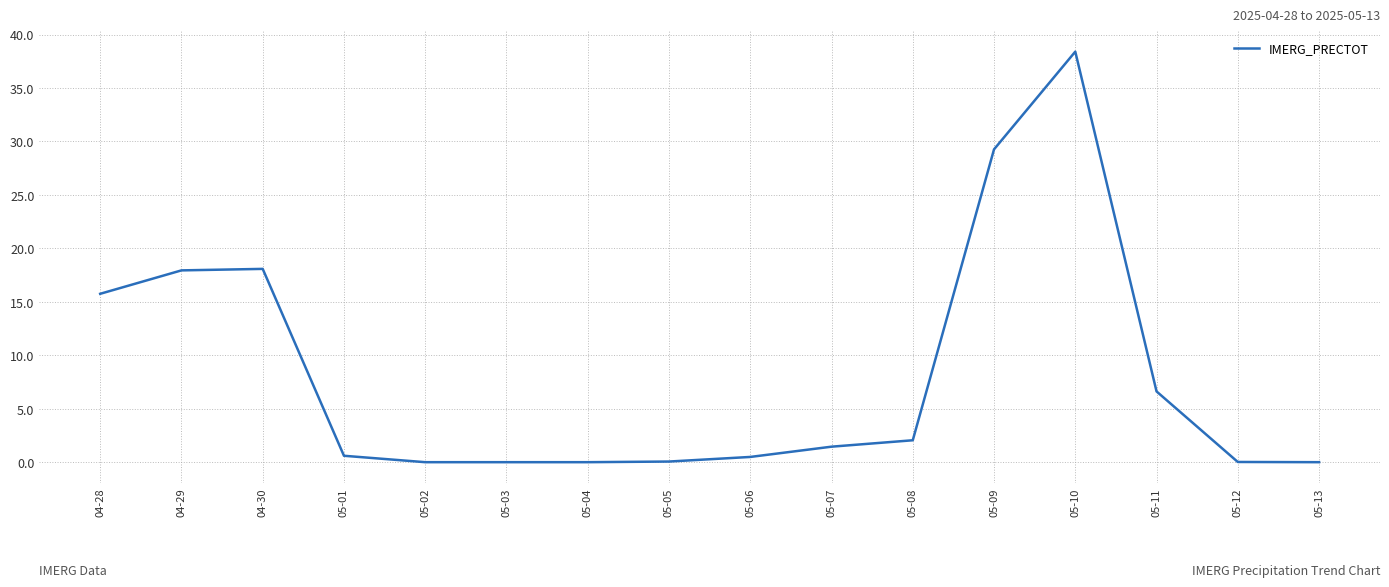

What is the maximum value shown in the chart?

38.4